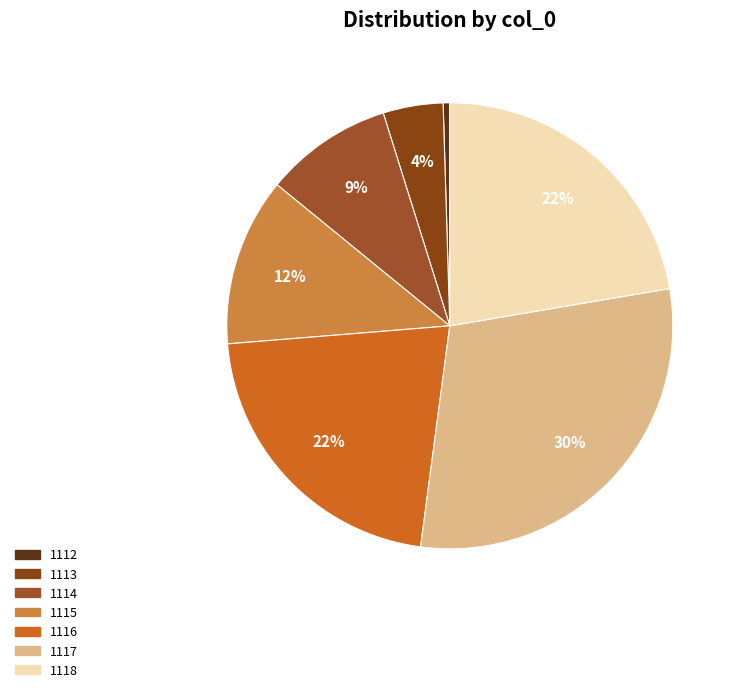

Combined, do 1118 and 1114 account for over 50%?

No